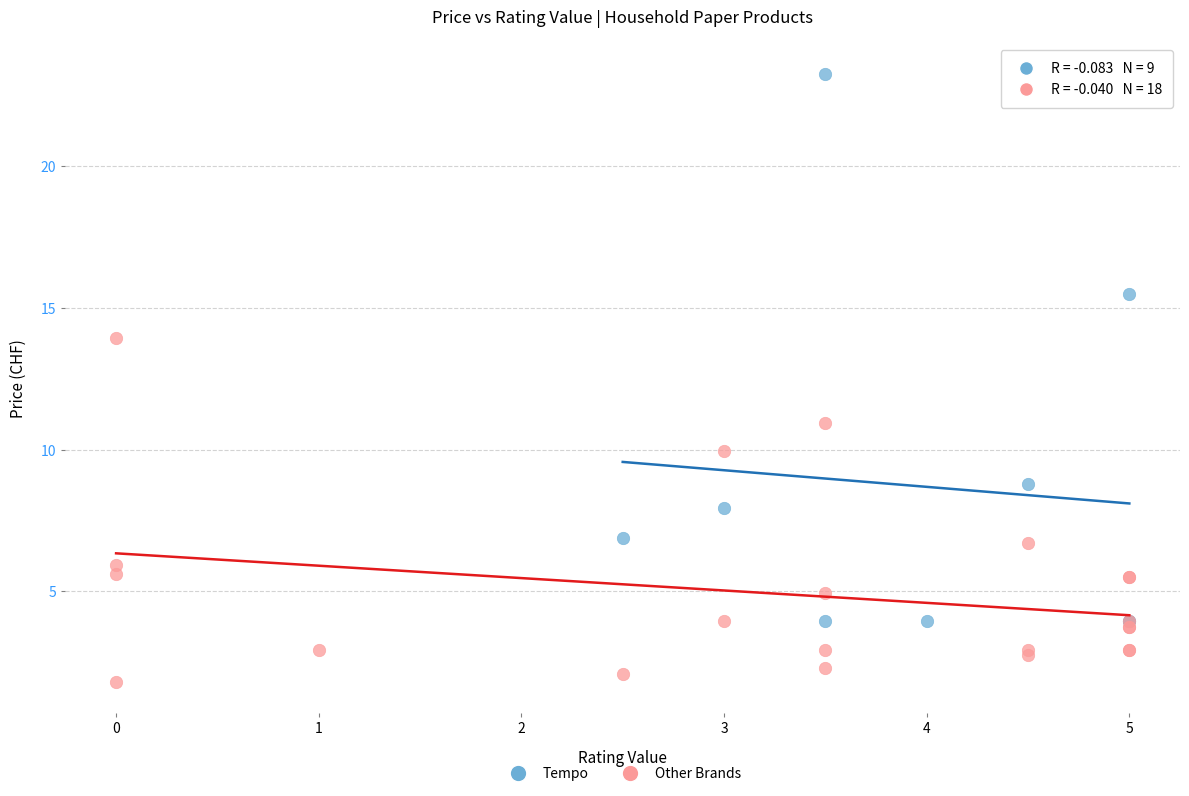

Which series reaches the minimum Y coordinate?

Other Brands